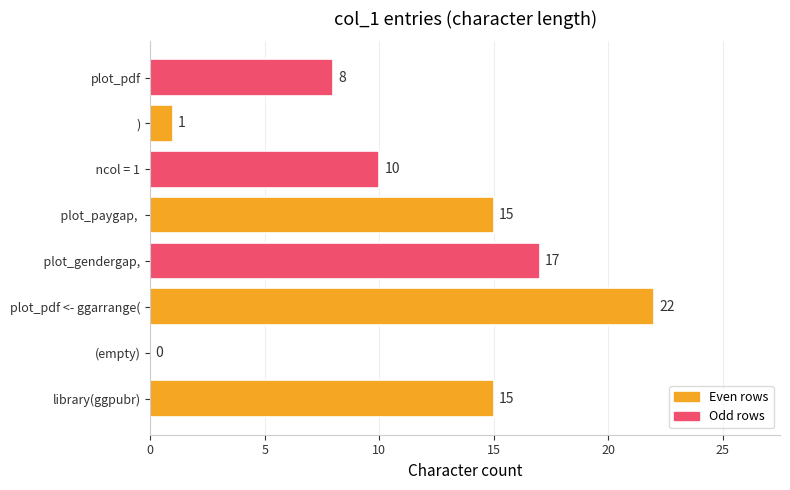

What is the average value?

11